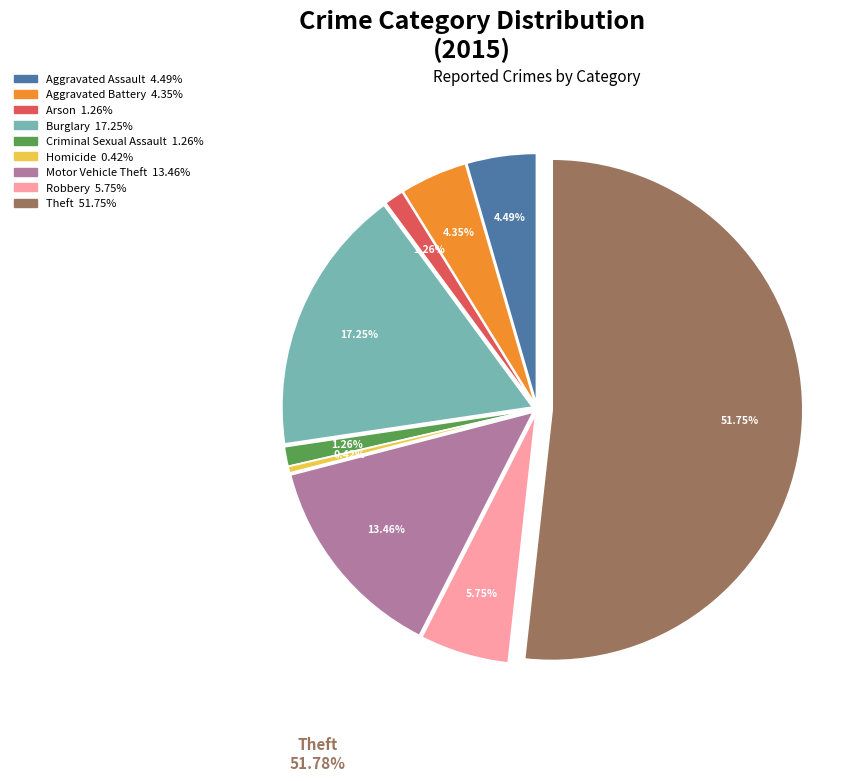

The Arson slice represents 1% of the pie. True or false?

True